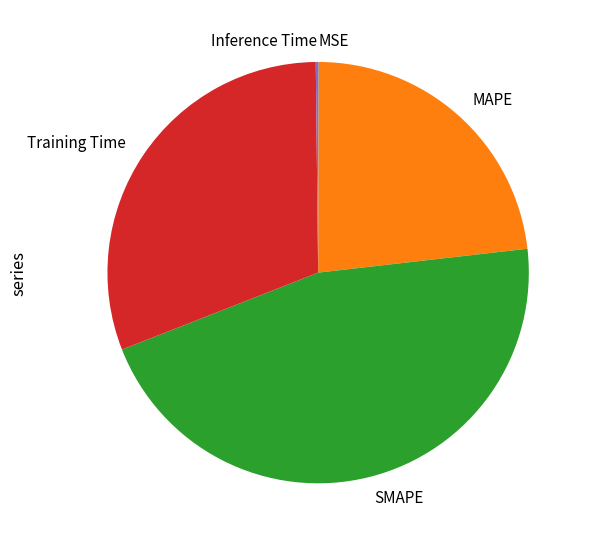

Which has a higher value, MAPE or Training Time?

Training Time